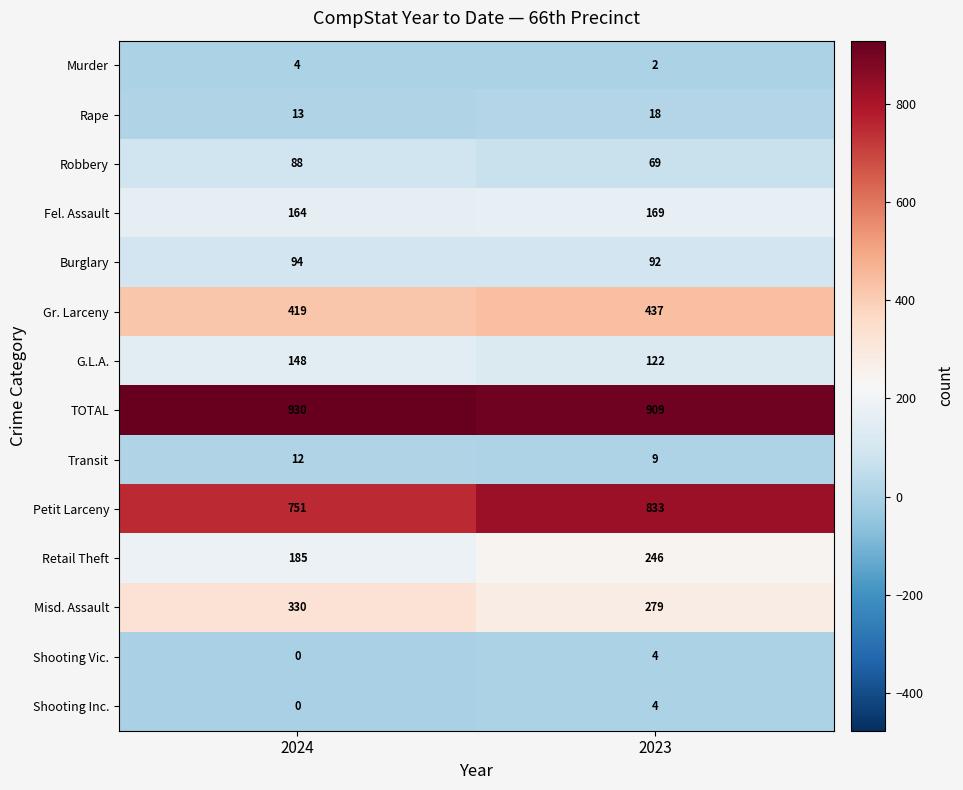

Which series has the widest spread of values?

Petit Larceny